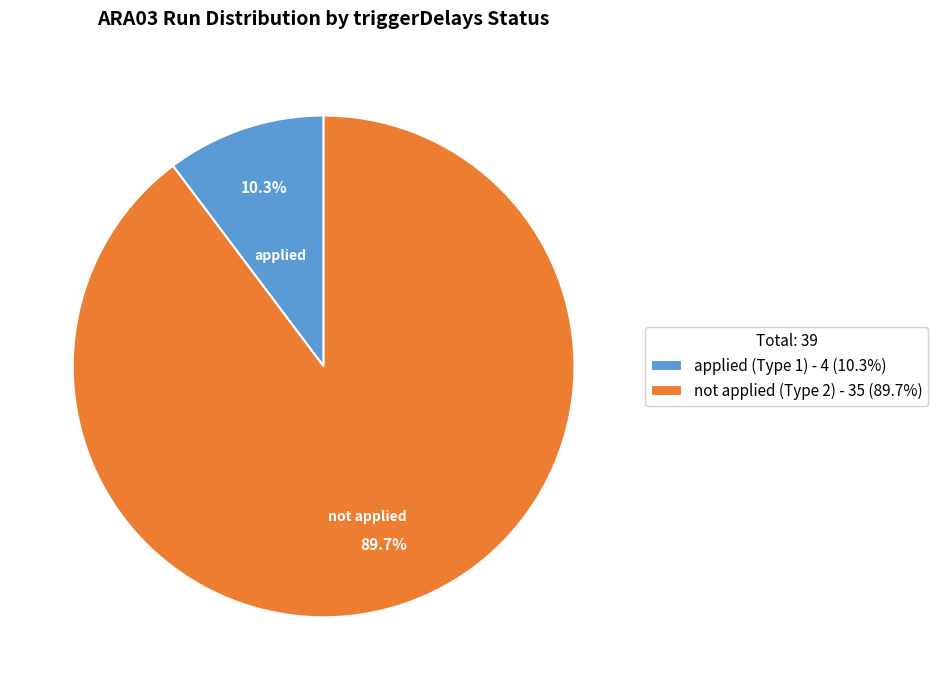

Is there any slice that represents more than half of the pie?

Yes